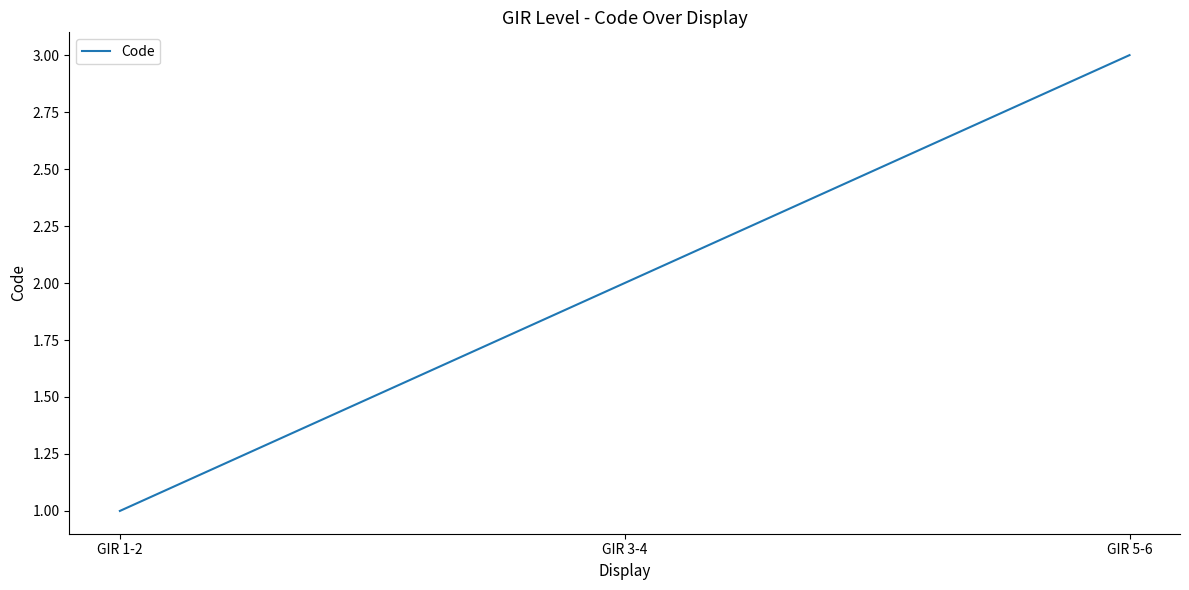

What is the ratio of the value at GIR 3-4 to the value at GIR 5-6?

0.7